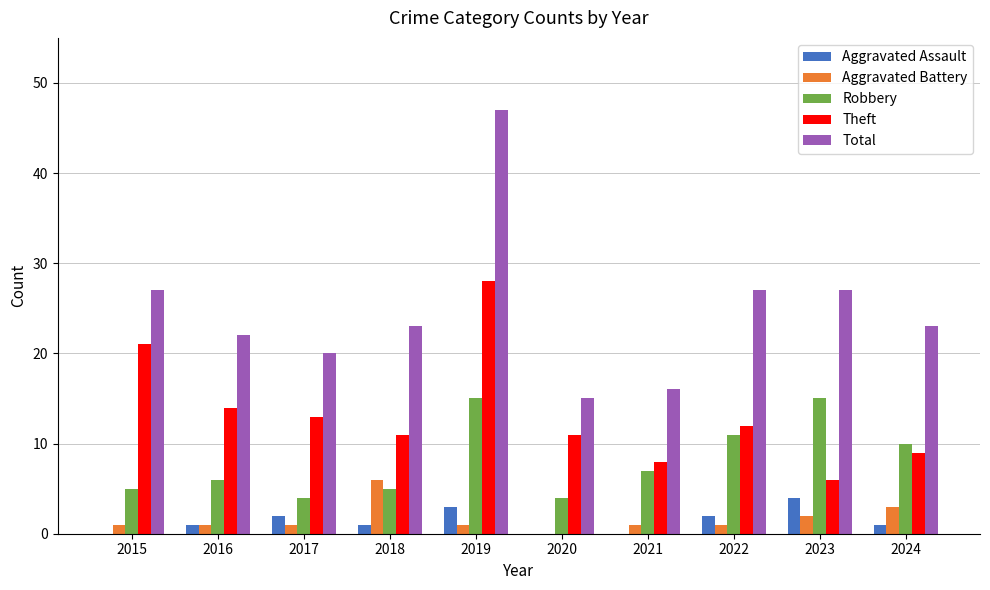

Where is Aggravated Battery nearest to the value 3?

2024